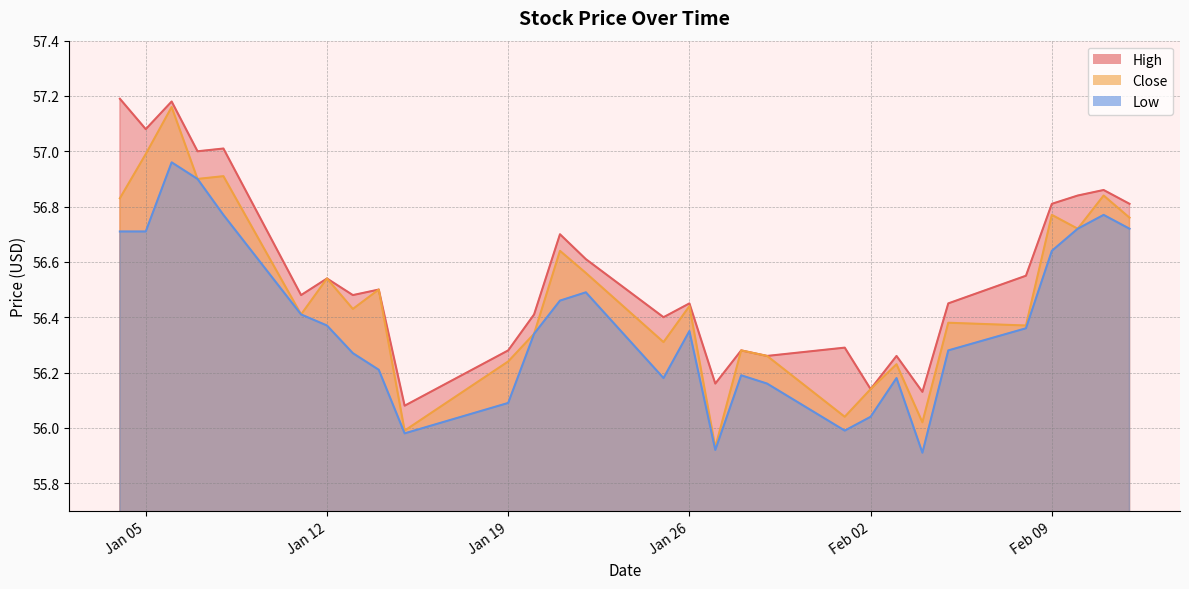

What is the sum of the Close values at 2021-02-04 and 2021-01-04?

112.9